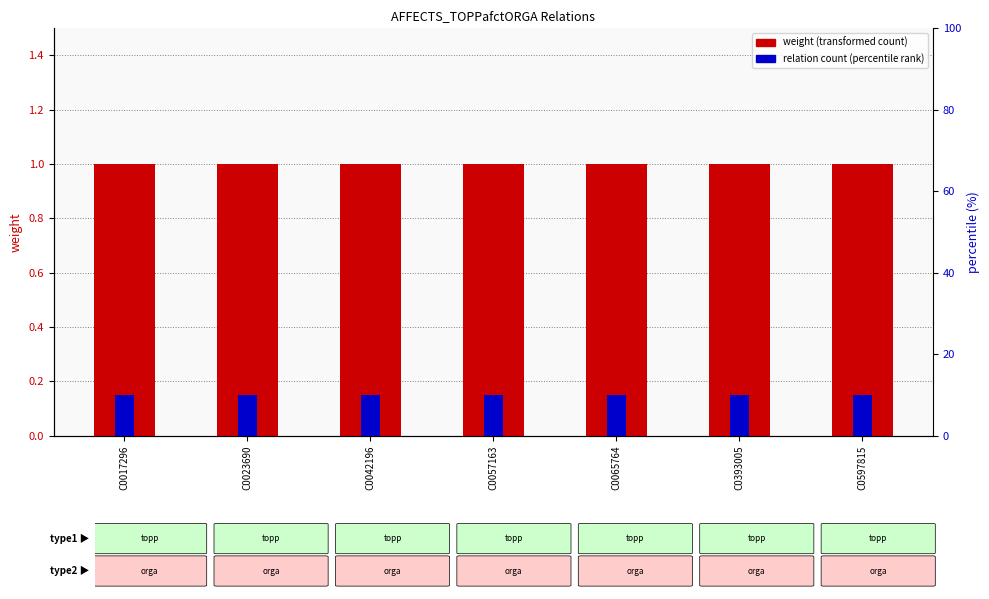

Which series has the largest range (max minus min)?

weight